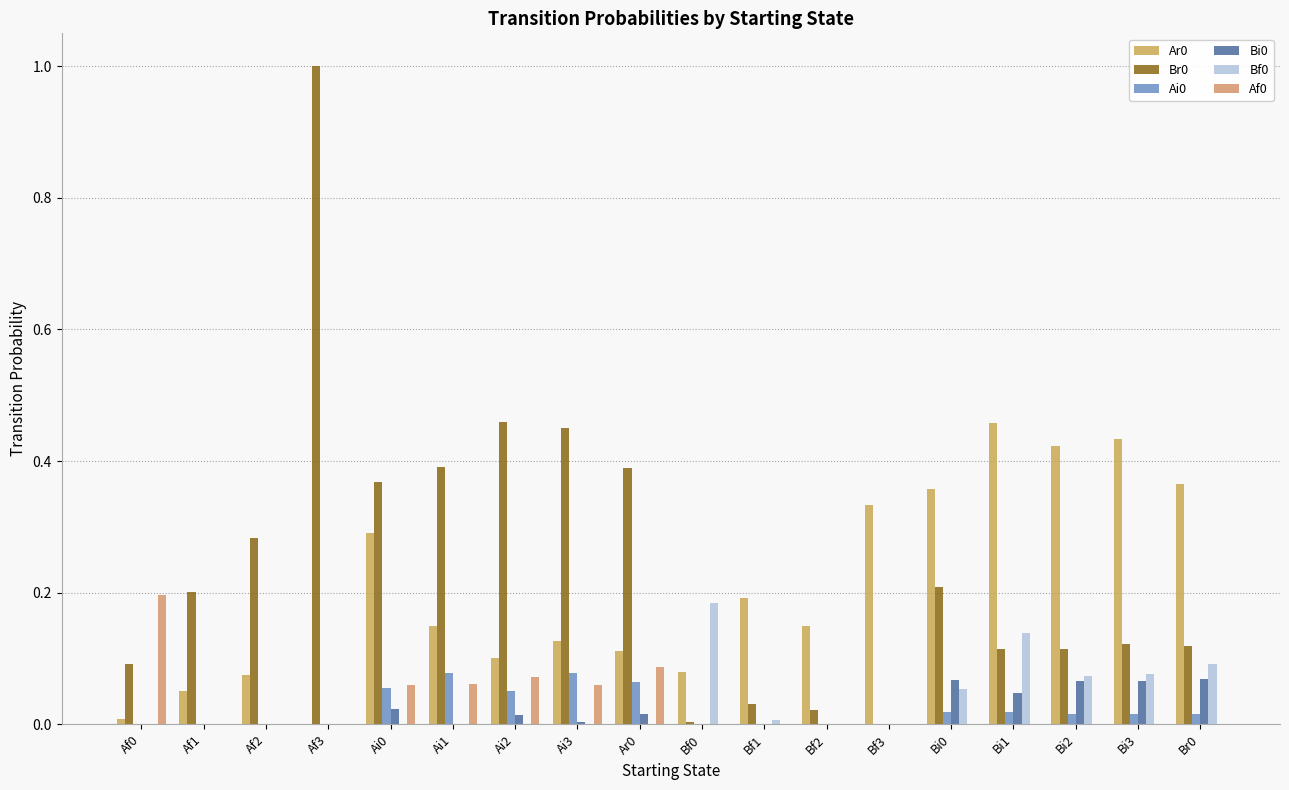

How many groups of bars are there?

18